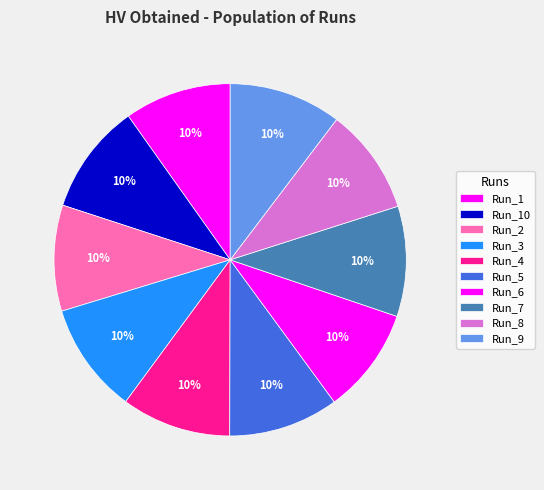

How many segments does this pie chart have?

10